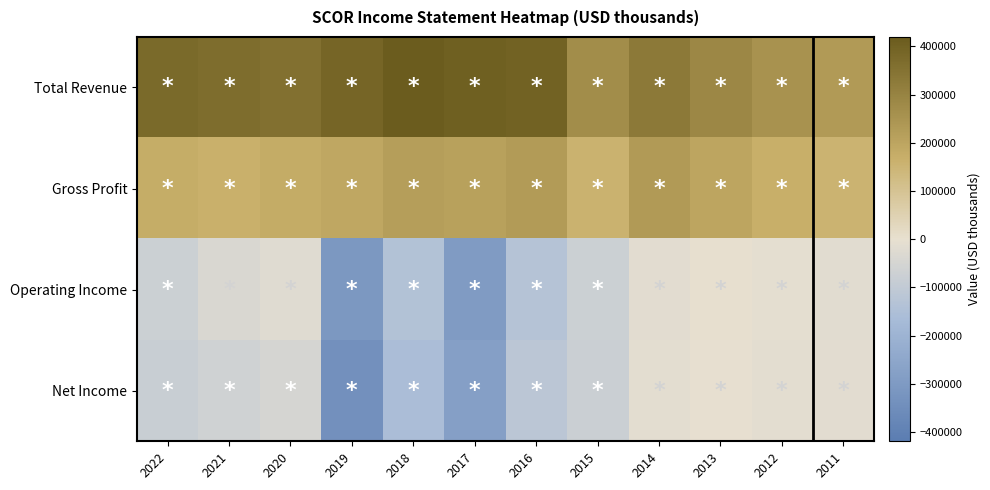

Which label corresponds to the smallest value in the chart?

2019